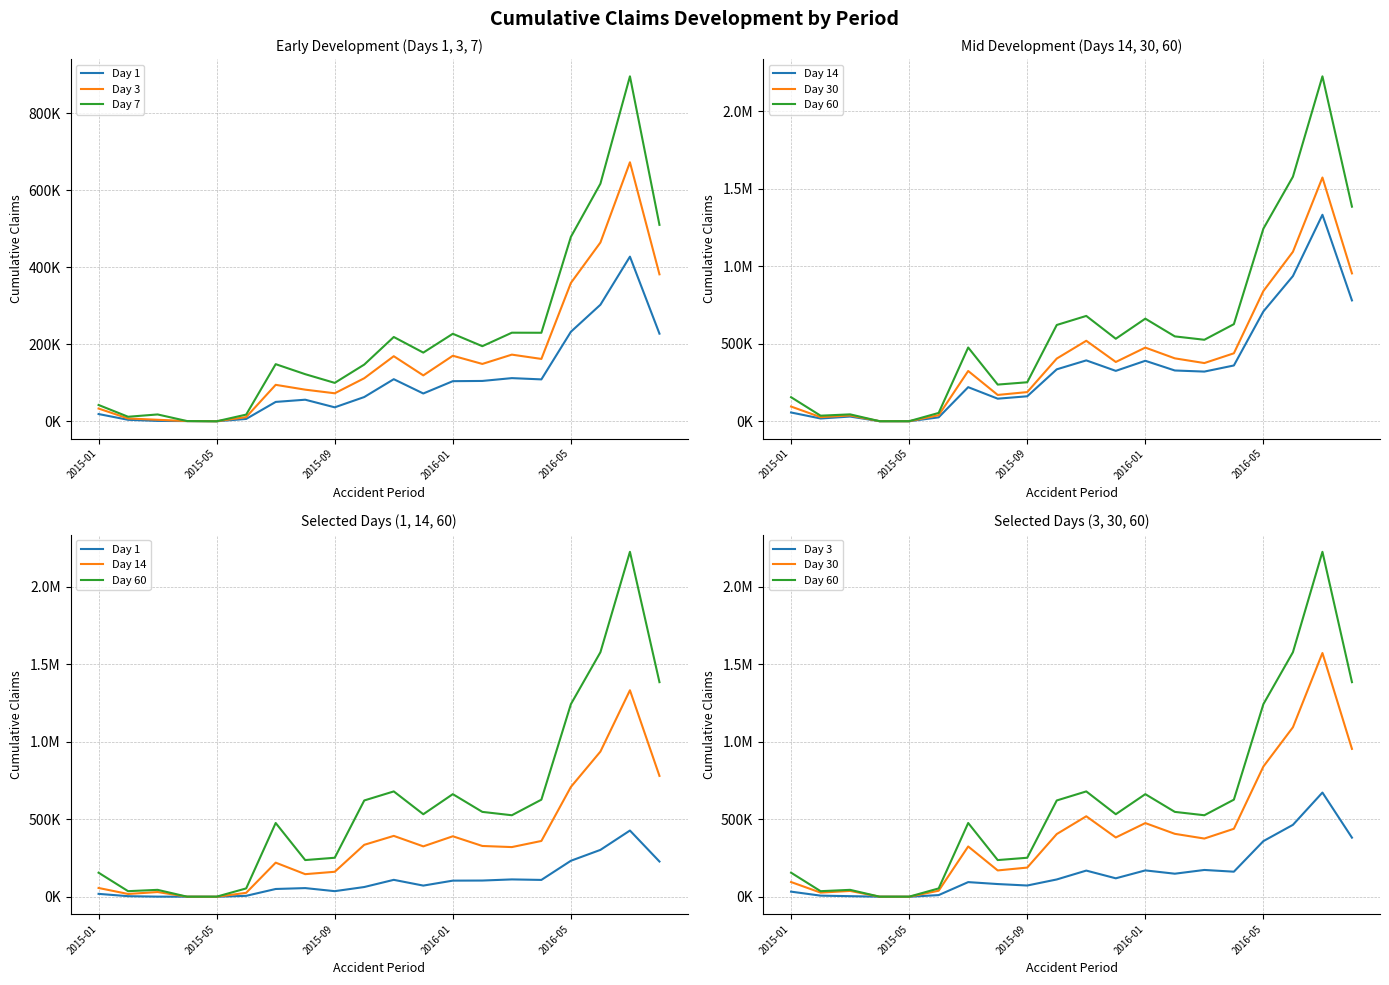

What is the maximum value shown in the chart?

2225508